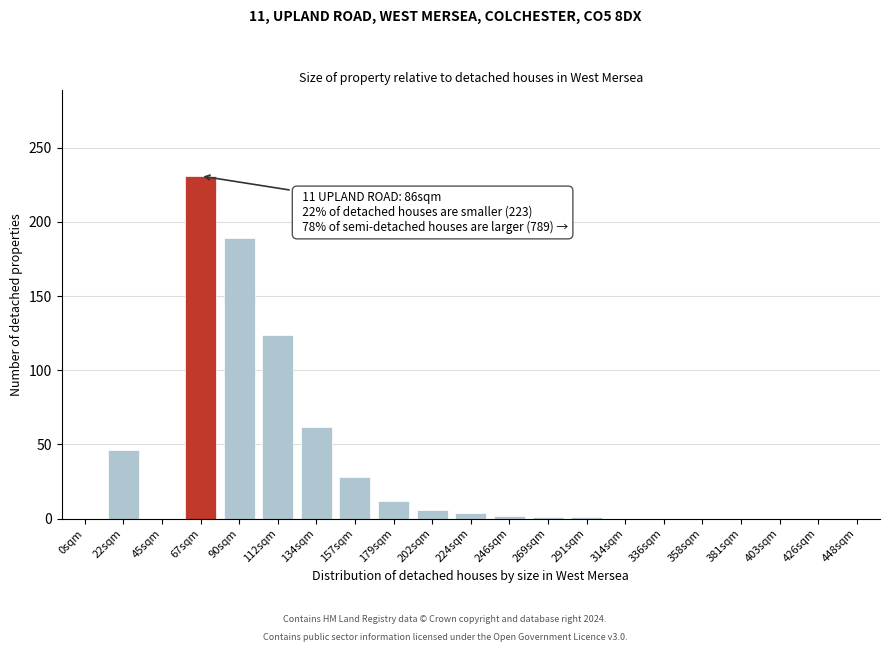

What is the greatest value displayed?

231